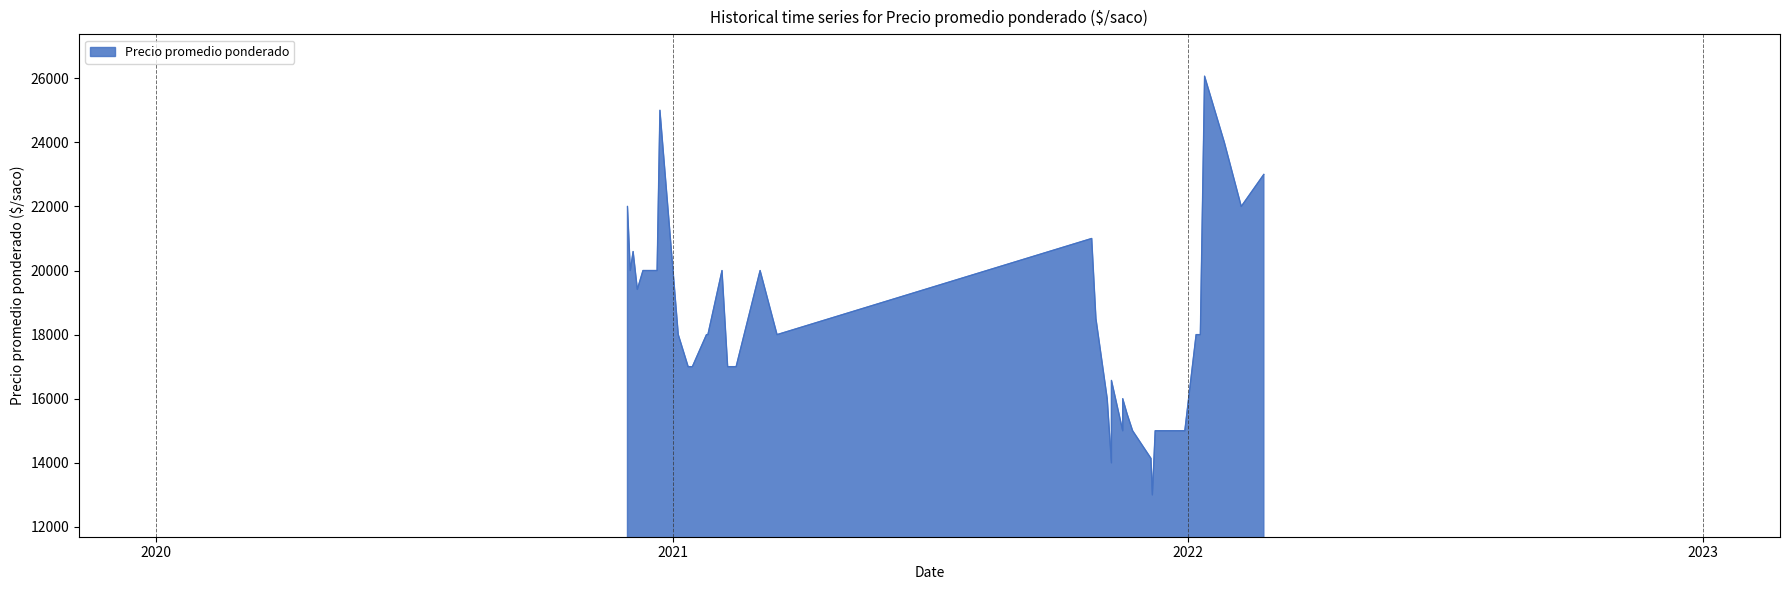

Is it true that the value at 1 is 20000?

True